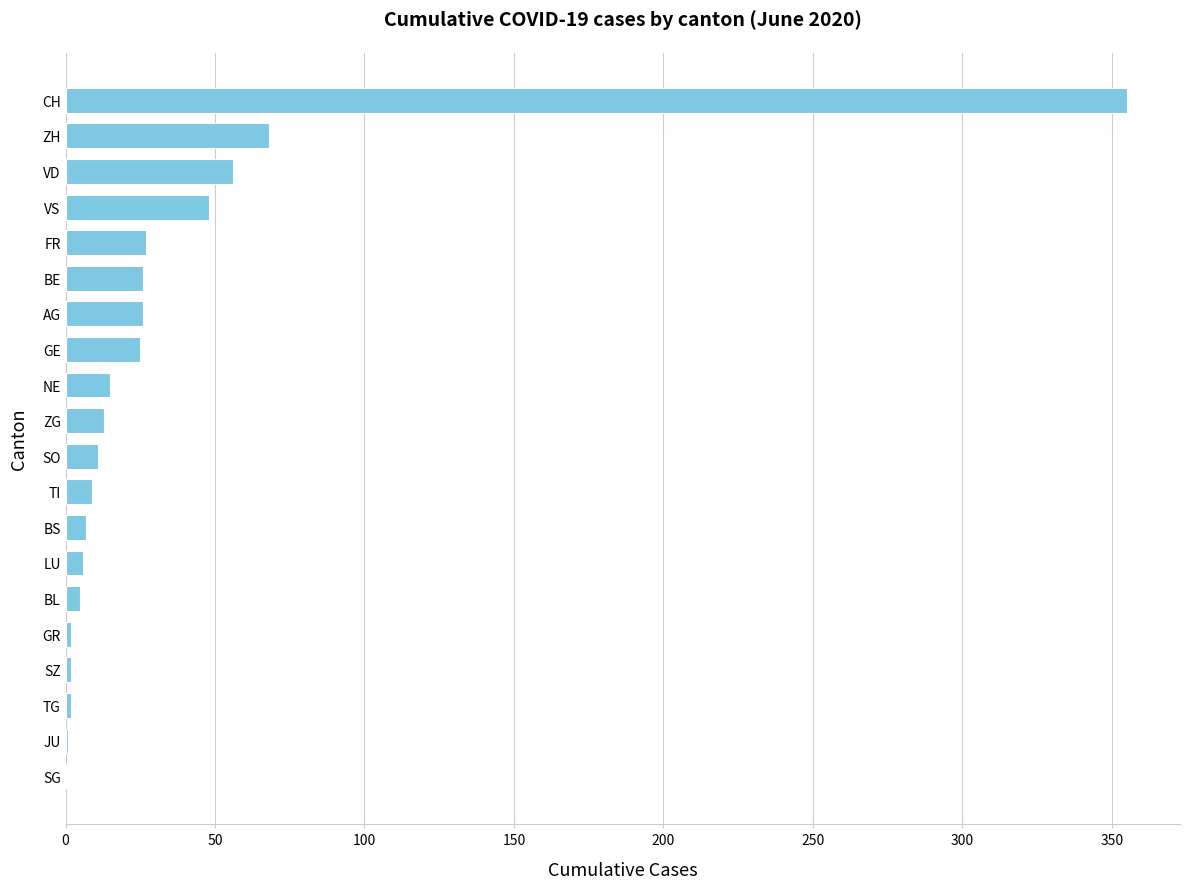

The chart shows a value of 26 at AG. True or false?

True